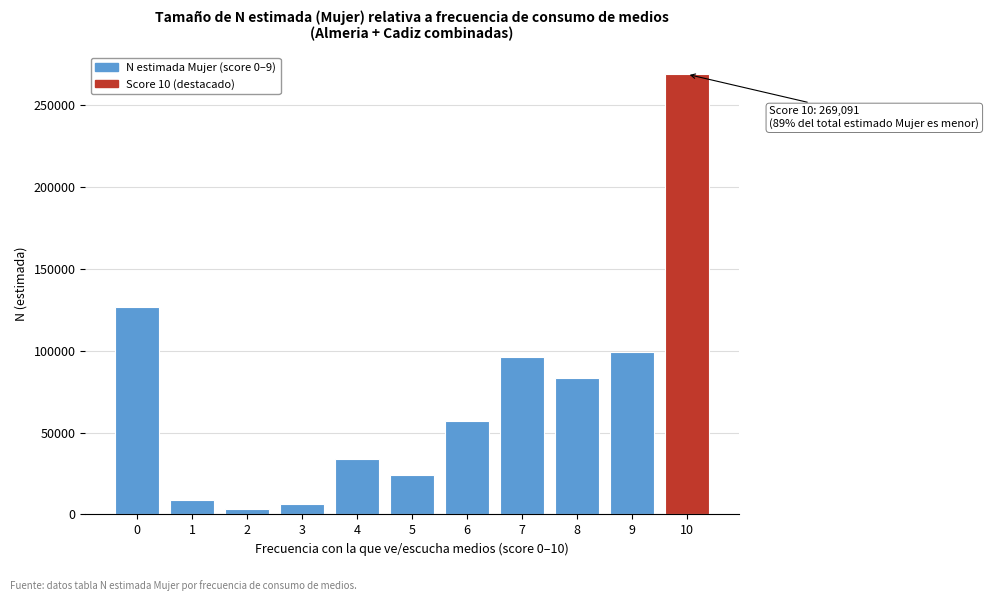

Reading left to right, what are all the values shown in this chart?

0=126705	1=8947	2=3053	3=6483	4=33908	5=24218	6=57278	7=96137	8=83199	9=99103	10=269091